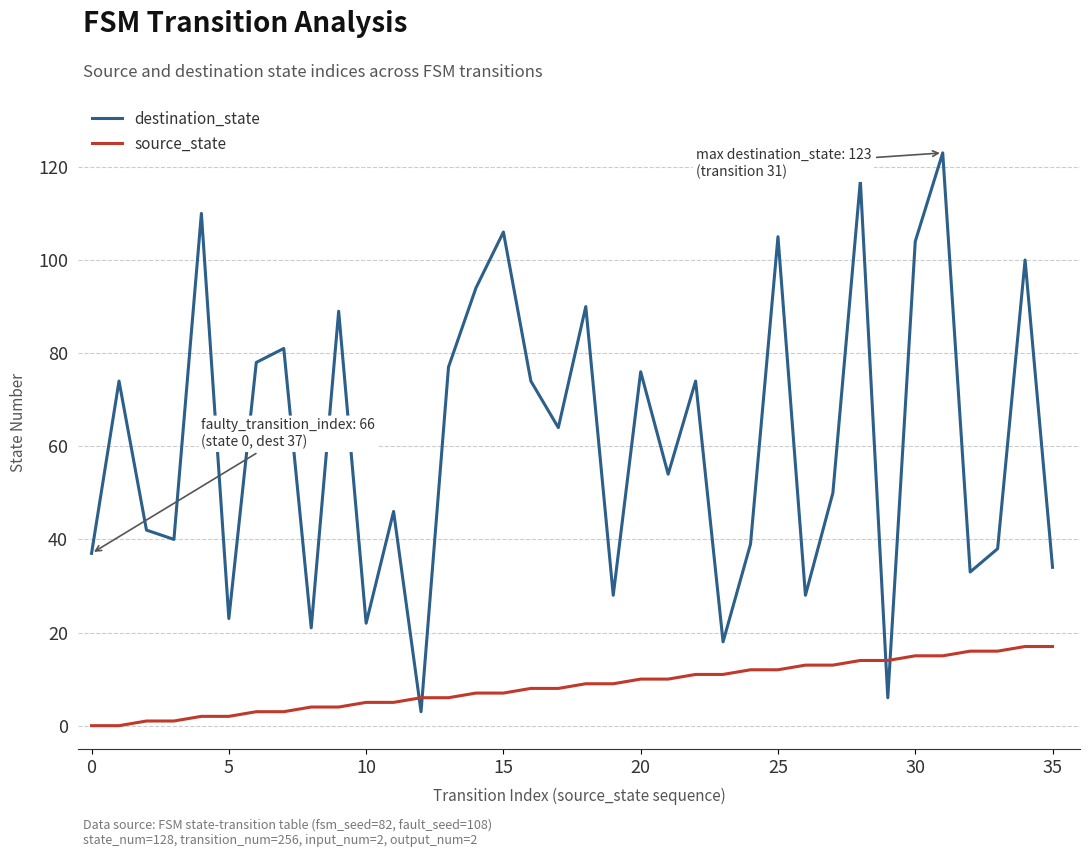

Rank the series by their average value, from lowest to highest.

source_state, destination_state